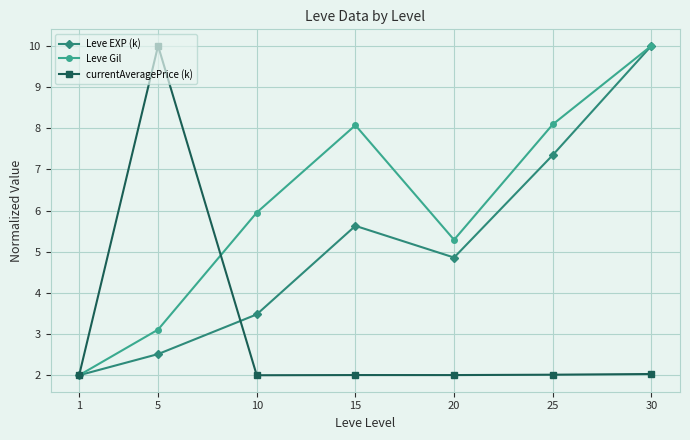

In Leve Gil, how many points are higher than both neighbors (excluding endpoints)?

1